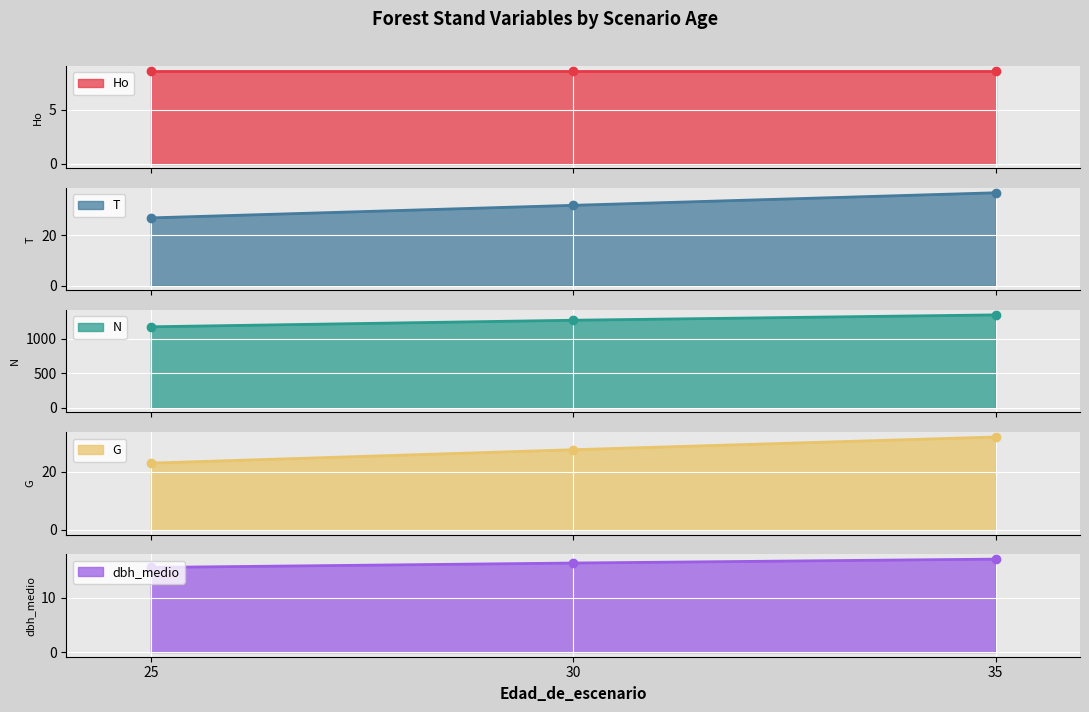

What is the minimum value for T?

27